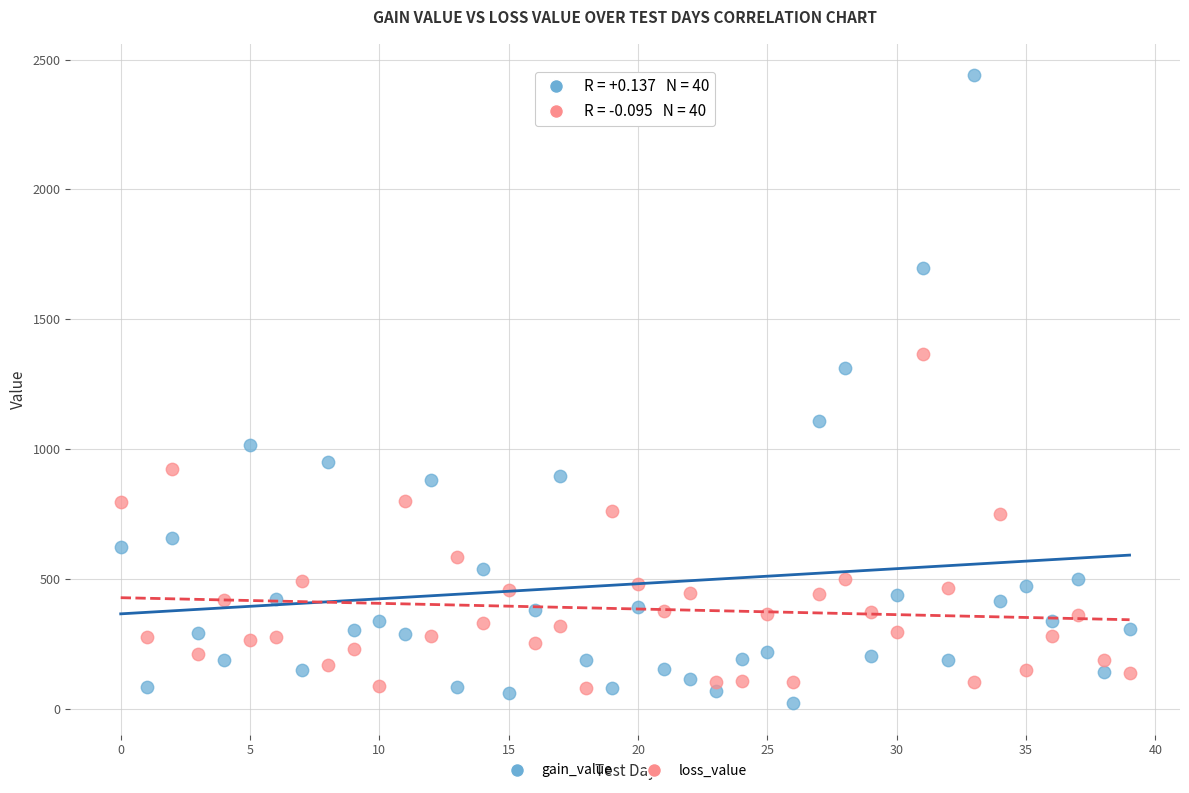

Which series reaches the maximum Y coordinate?

gain_value